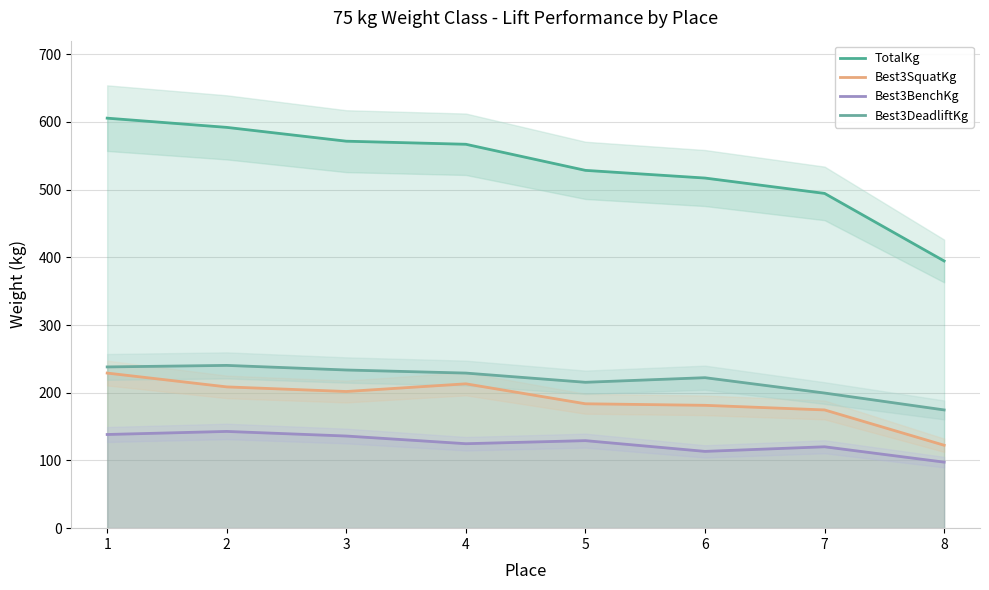

What is the minimum value for TotalKg?

394.6